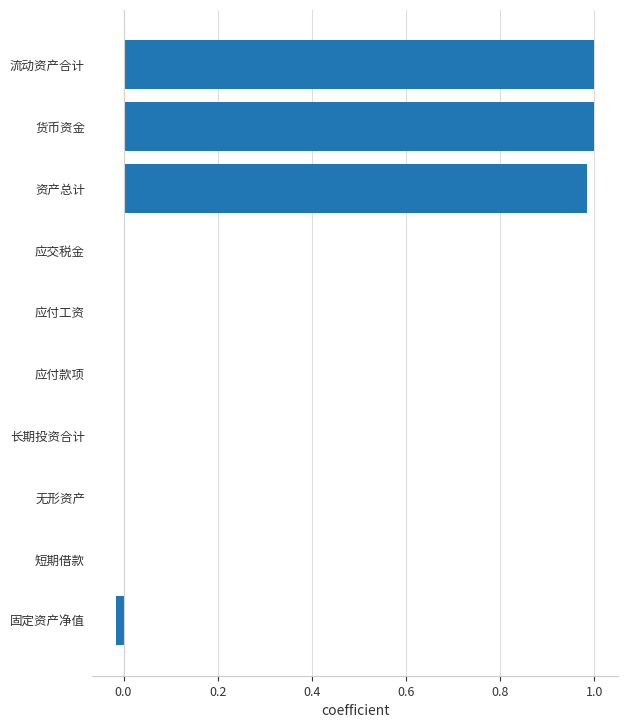

What is the change in value from 短期借款 to 货币资金?

+1.0